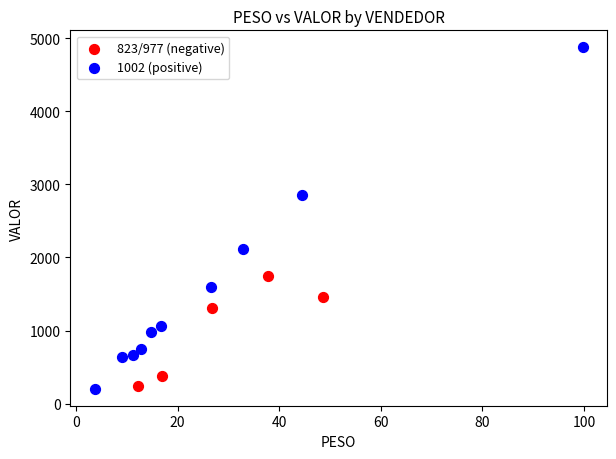

Which series reaches the maximum Y coordinate?

1002 (positive)